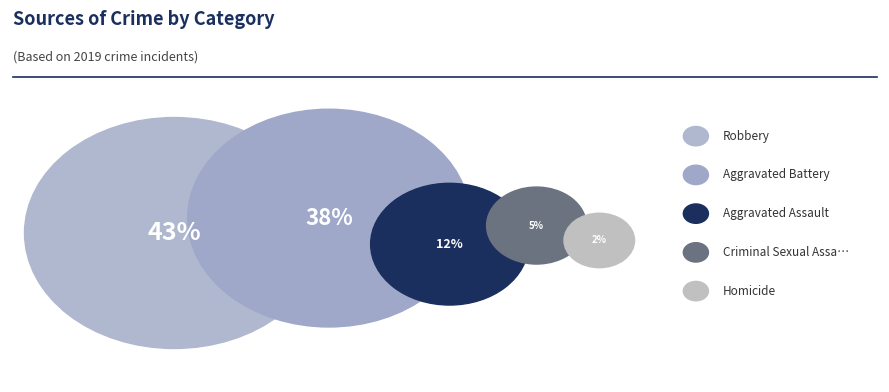

Rank the categories by value from lowest to highest.

Homicide, Criminal Sexual Assault, Aggravated Assault, Aggravated Battery, Robbery